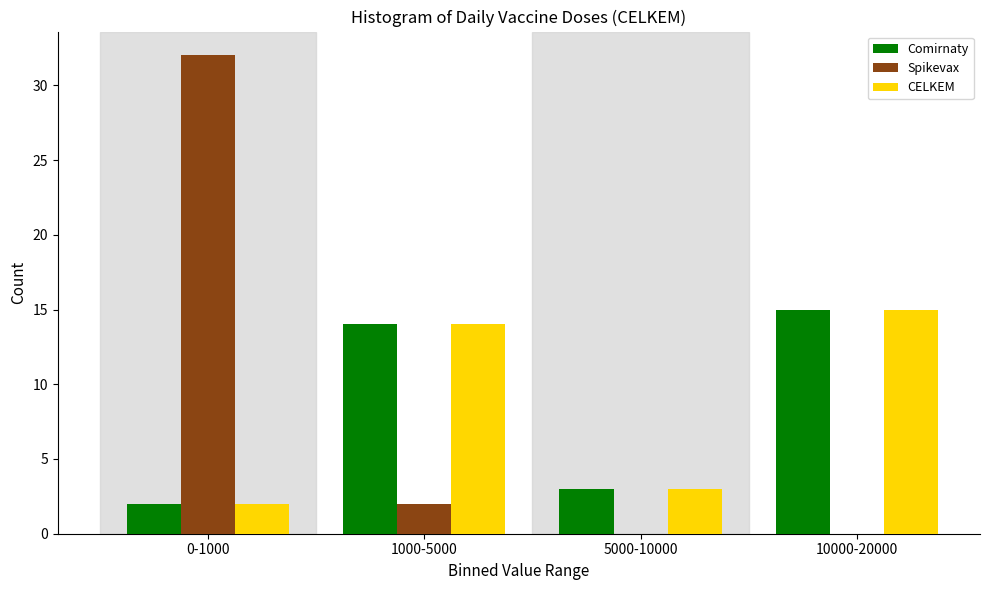

Reading left to right, extract all data points from this chart.

Comirnaty: 0-1000=2	1000-5000=14	5000-10000=3	10000-20000=15
Spikevax: 0-1000=32	1000-5000=2	5000-10000=0	10000-20000=0
CELKEM: 0-1000=2	1000-5000=14	5000-10000=3	10000-20000=15